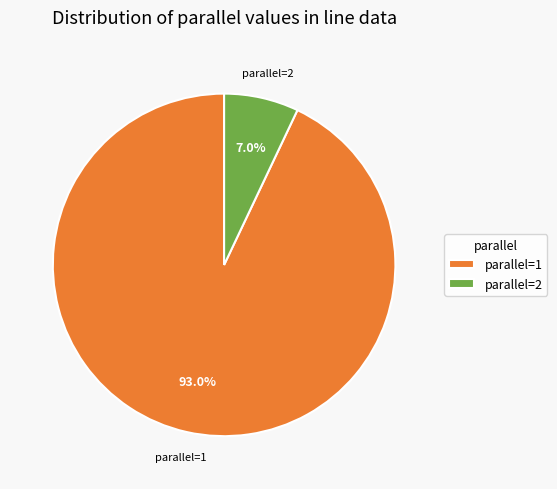

What is the smallest slice in the pie chart?

parallel=2